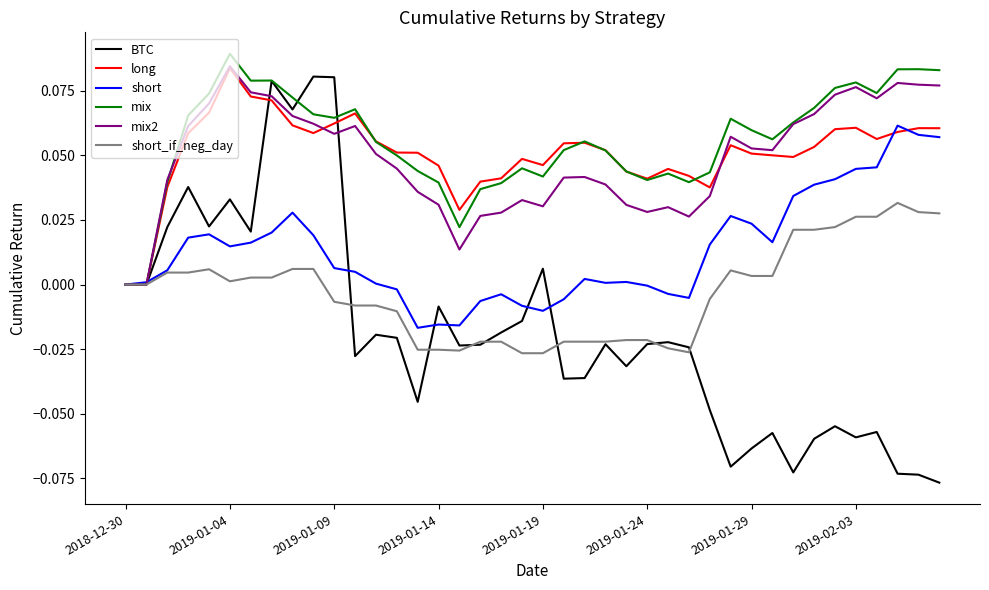

Which series has the widest spread of values?

BTC